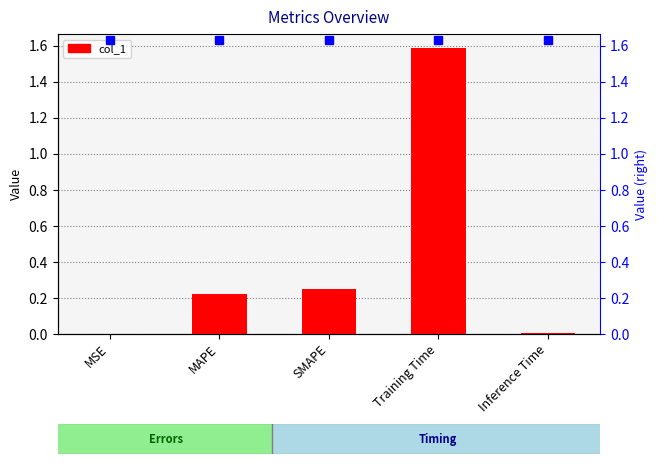

What is the approximate value at Training Time?

1.6